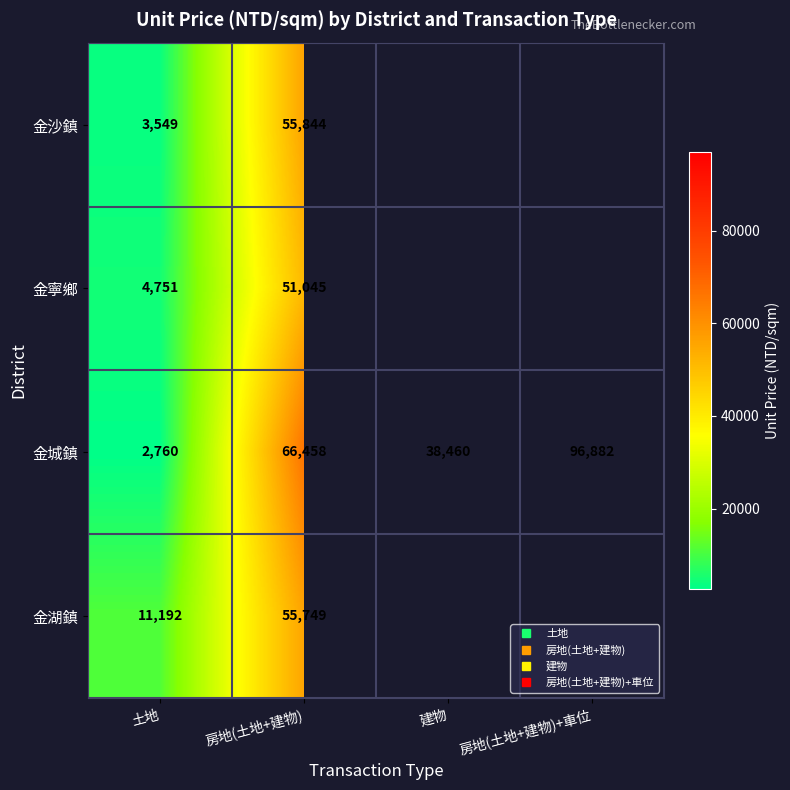

Which category has the highest value across all series?

房地(土地+建物)+車位